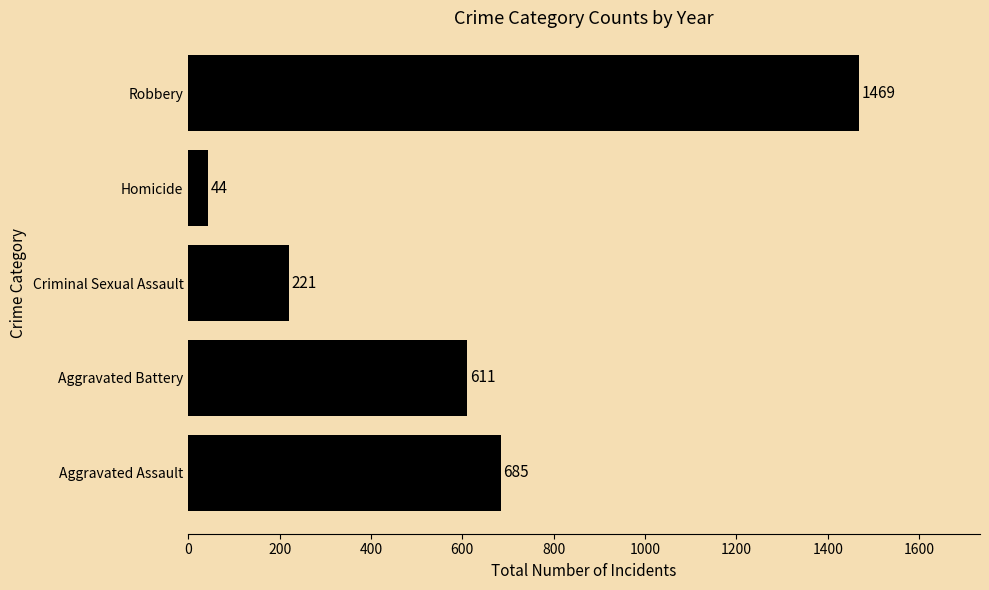

What is the sum of all values?

3030